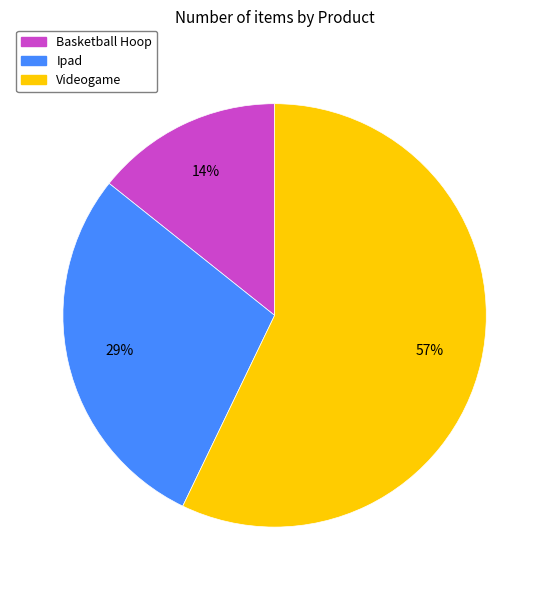

True or false: Basketball Hoop accounts for 14% of the total.

True